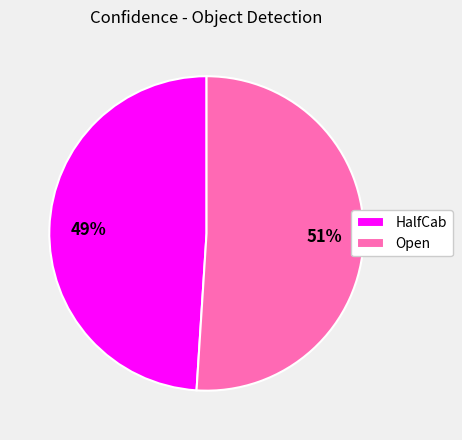

How many segments does this pie chart have?

2